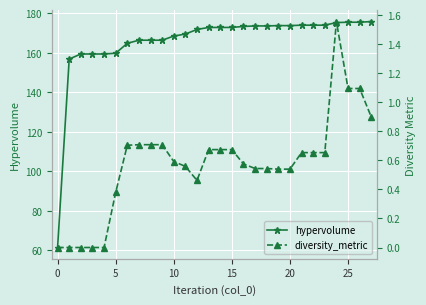

What is the minimum value for hypervolume?

61.3